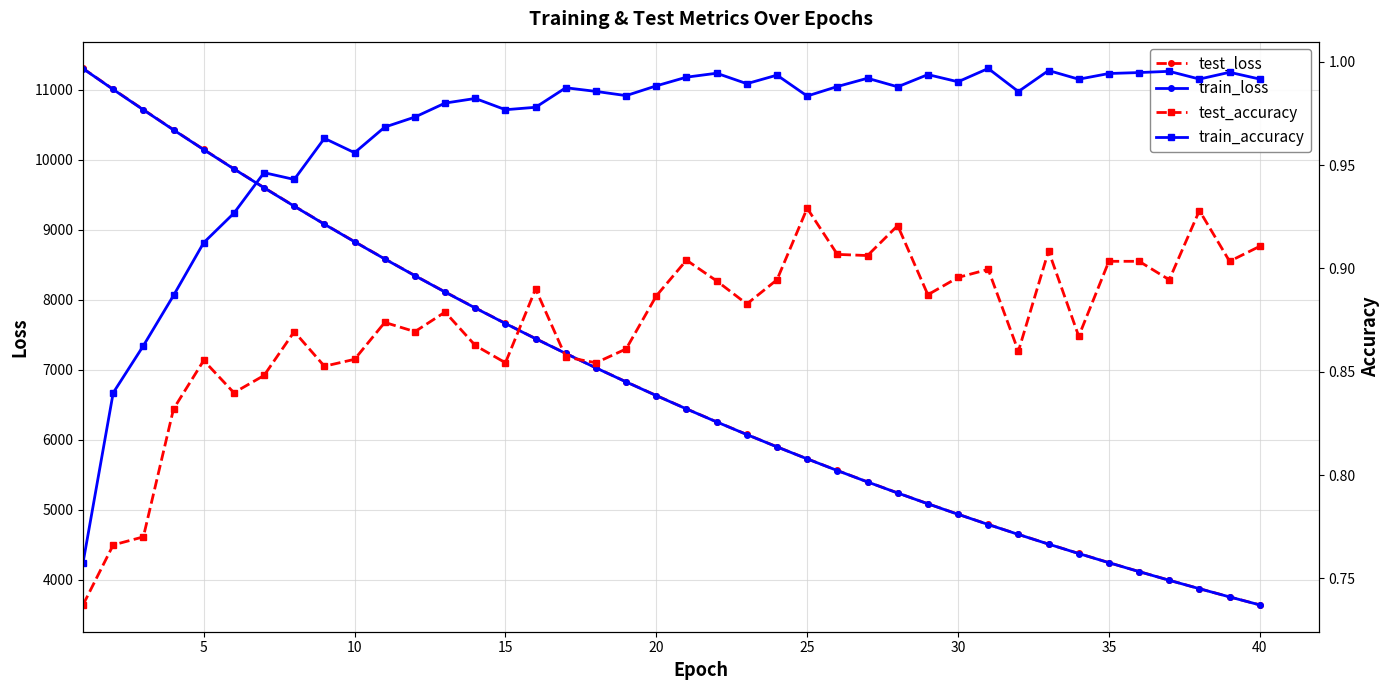

What is the maximum value for train_loss?

11300.1